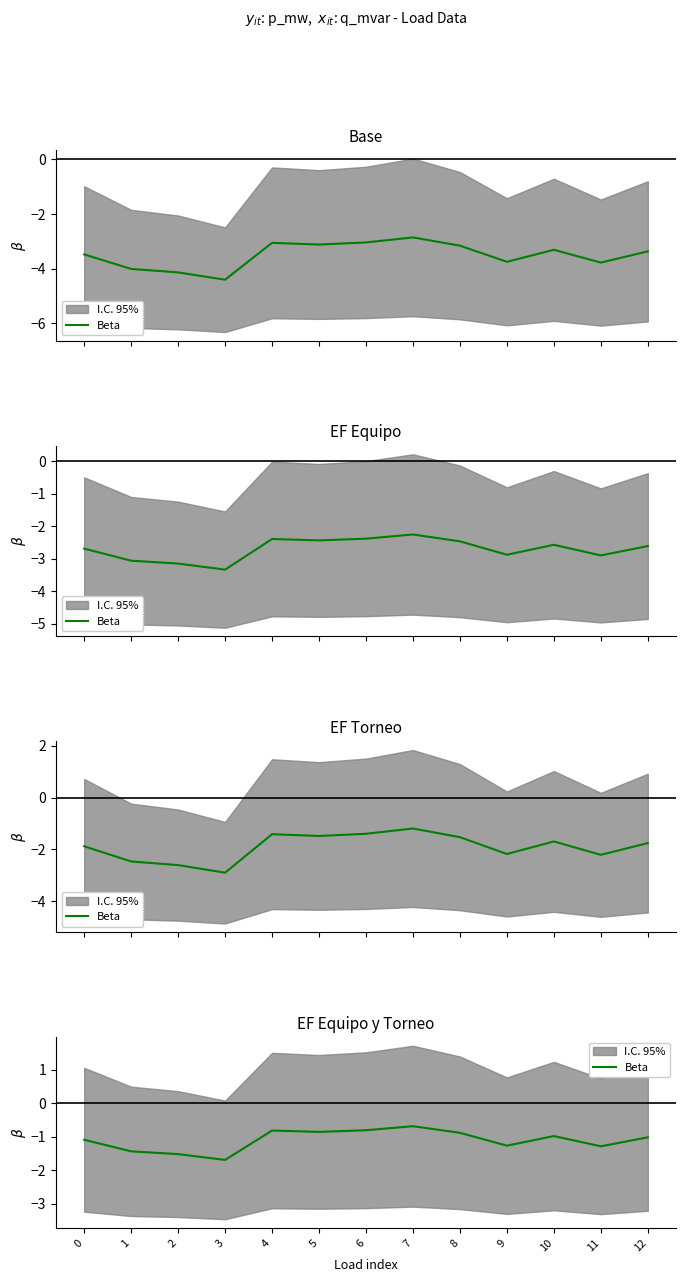

What is the value of the 3rd point from the left?

-1.5